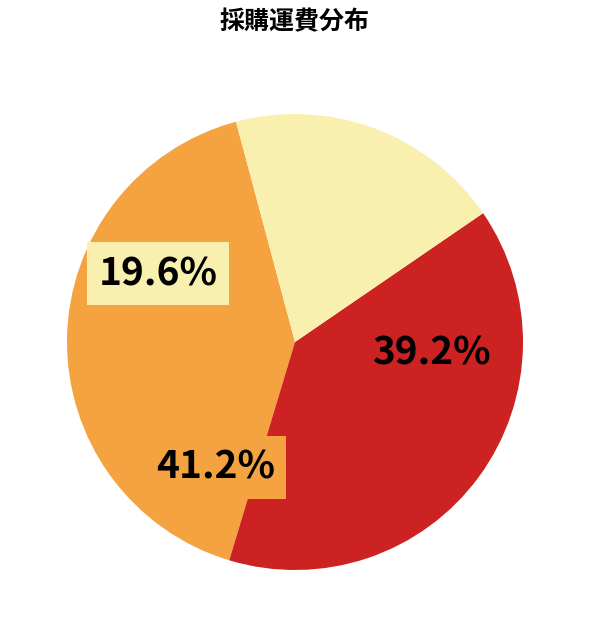

Does J2023072801 account for over 50% of the chart?

No